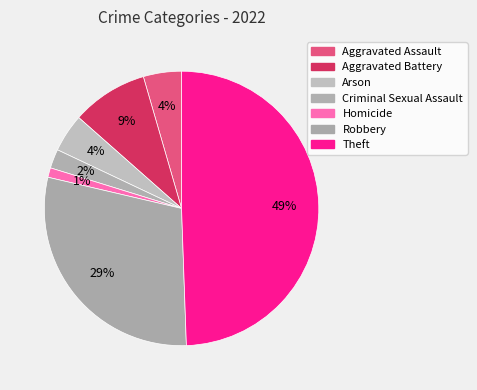

How many segments does this pie chart have?

7